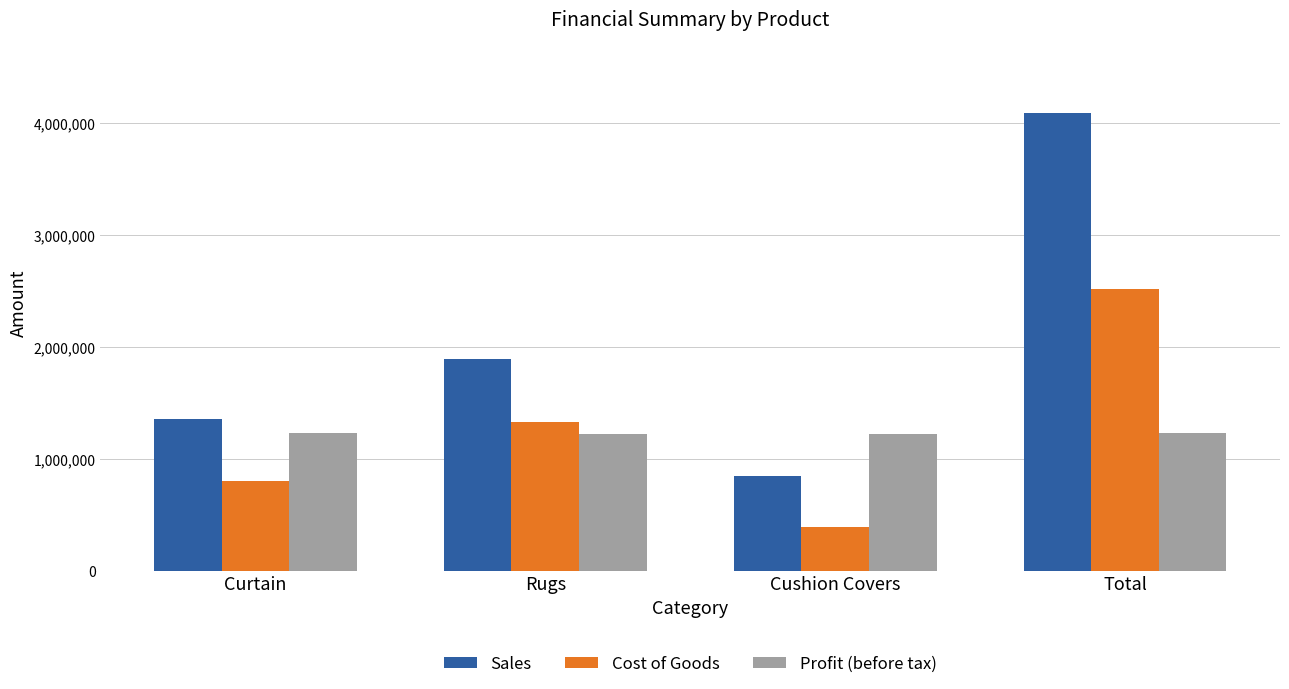

How many series are shown in this chart?

3